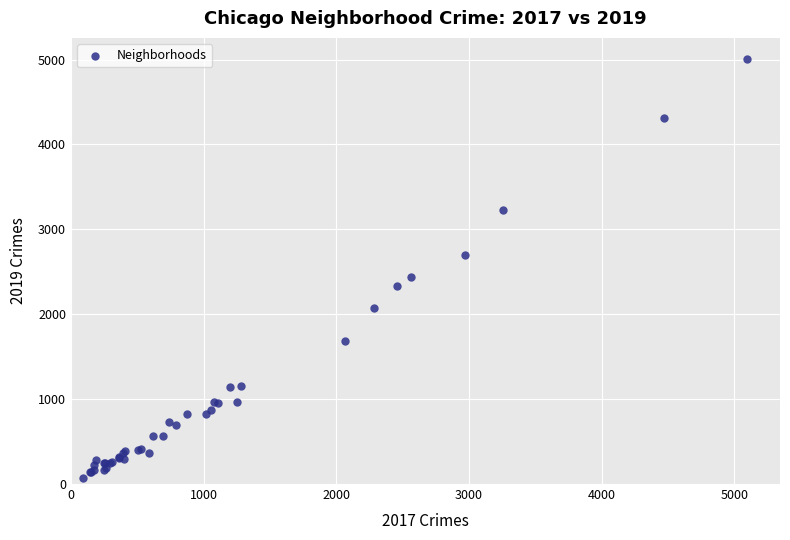

What Y value in the scatter plot is closest to 2542?

2441